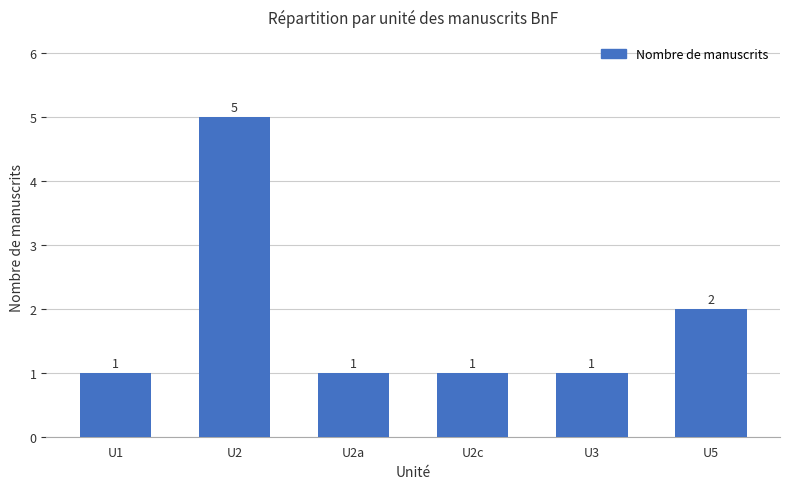

What is the ratio of the value at U1 to the value at U2c?

1.0